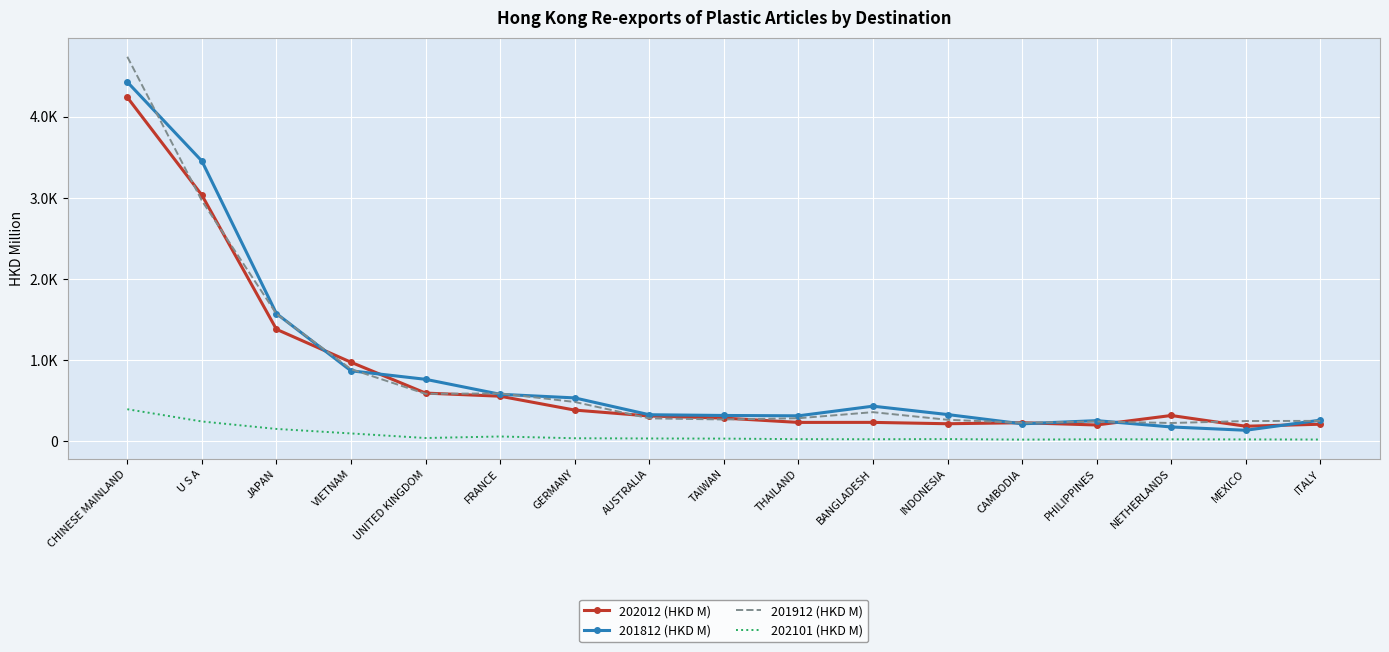

Reading left to right, extract all data points from this chart.

202012 (HKD M): CHINESE MAINLAND=4237.5	U S A=3032.1	JAPAN=1378.0	VIETNAM=971.7	UNITED KINGDOM=591.5	FRANCE=552.9	GERMANY=381.9	AUSTRALIA=309.0	TAIWAN=283.2	THAILAND=229.9	BANGLADESH=230.3	INDONESIA=213.5	CAMBODIA=226.1	PHILIPPINES=198.1	NETHERLANDS=315.2	MEXICO=182.8	ITALY=207.5
201812 (HKD M): CHINESE MAINLAND=4426.7	U S A=3452.4	JAPAN=1571.9	VIETNAM=866.0	UNITED KINGDOM=761.3	FRANCE=576.7	GERMANY=532.1	AUSTRALIA=324.6	TAIWAN=315.5	THAILAND=311.1	BANGLADESH=430.1	INDONESIA=327.0	CAMBODIA=212.5	PHILIPPINES=251.8	NETHERLANDS=173.8	MEXICO=133.2	ITALY=257.8
201912 (HKD M): CHINESE MAINLAND=4738.0	U S A=2963.6	JAPAN=1567.6	VIETNAM=886.9	UNITED KINGDOM=582.2	FRANCE=587.6	GERMANY=482.1	AUSTRALIA=280.0	TAIWAN=266.0	THAILAND=281.4	BANGLADESH=356.3	INDONESIA=262.4	CAMBODIA=225.2	PHILIPPINES=241.4	NETHERLANDS=222.6	MEXICO=246.8	ITALY=249.0
202101 (HKD M): CHINESE MAINLAND=392.5	U S A=241.6	JAPAN=149.5	VIETNAM=93.9	UNITED KINGDOM=37.5	FRANCE=56.5	GERMANY=34.6	AUSTRALIA=31.9	TAIWAN=30.2	THAILAND=23.5	BANGLADESH=22.5	INDONESIA=24.4	CAMBODIA=18.1	PHILIPPINES=21.9	NETHERLANDS=21.5	MEXICO=20.4	ITALY=18.9